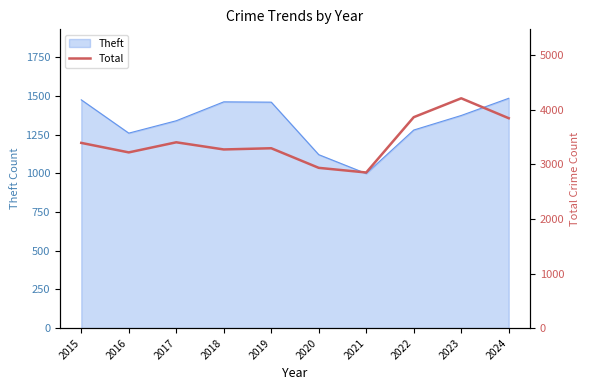

Read the value at 2020, to the nearest 10.

2940